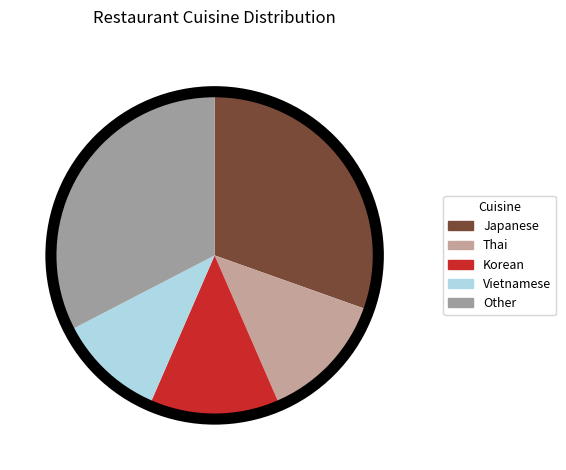

Count the number of slices in the pie.

5